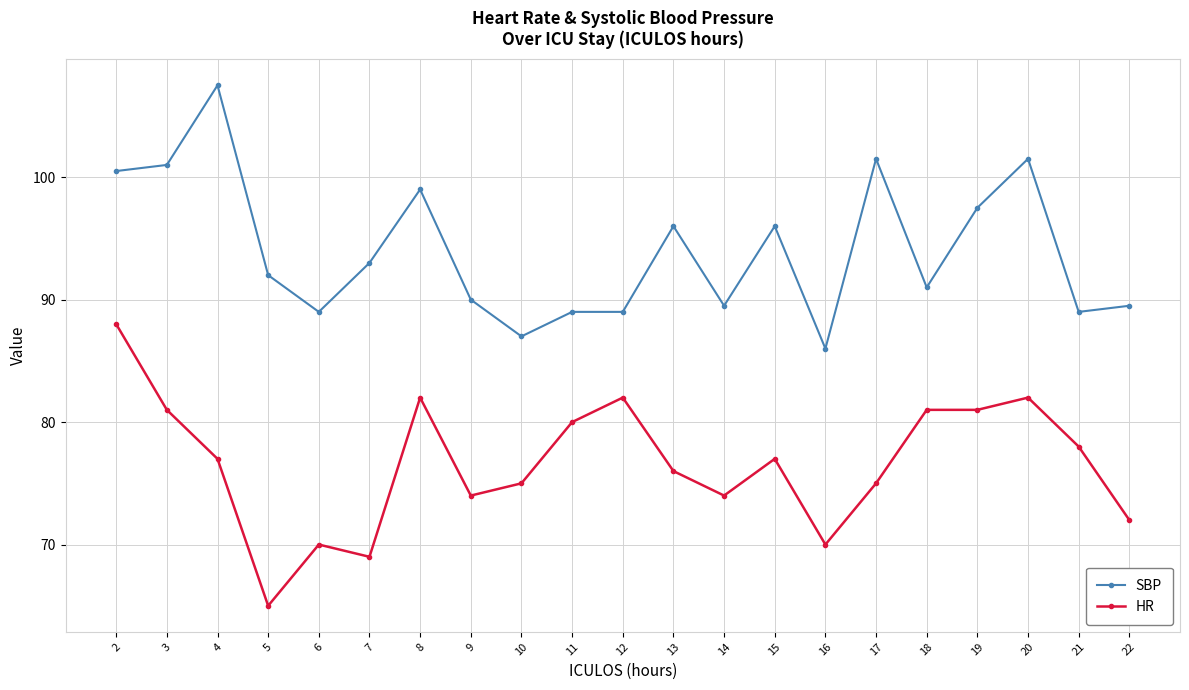

What are all the series names shown in the legend?

SBP, HR